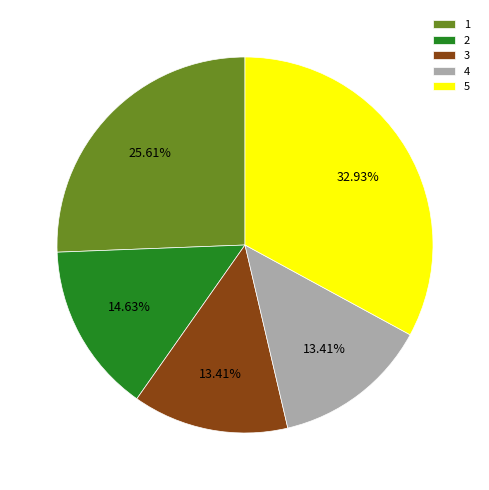

What is the ratio of the value at 3 to the value at 2?

0.9